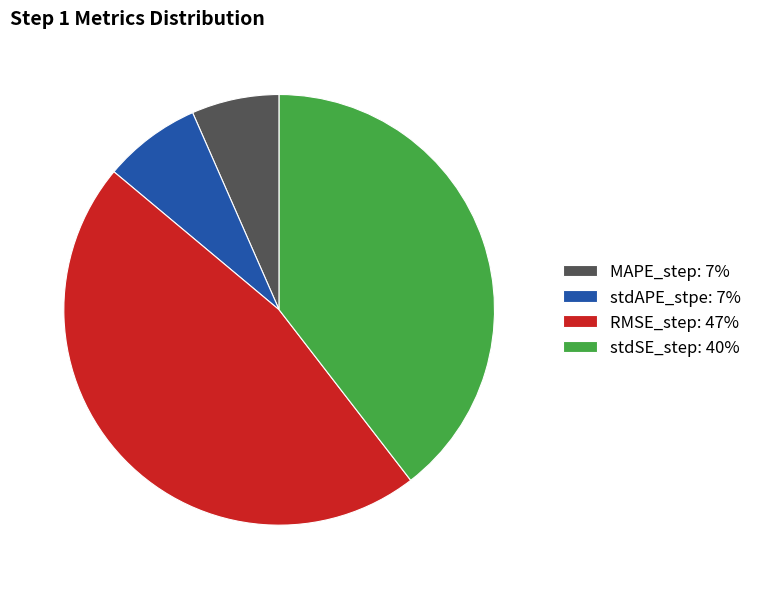

Which category has the biggest portion of the pie?

RMSE_step